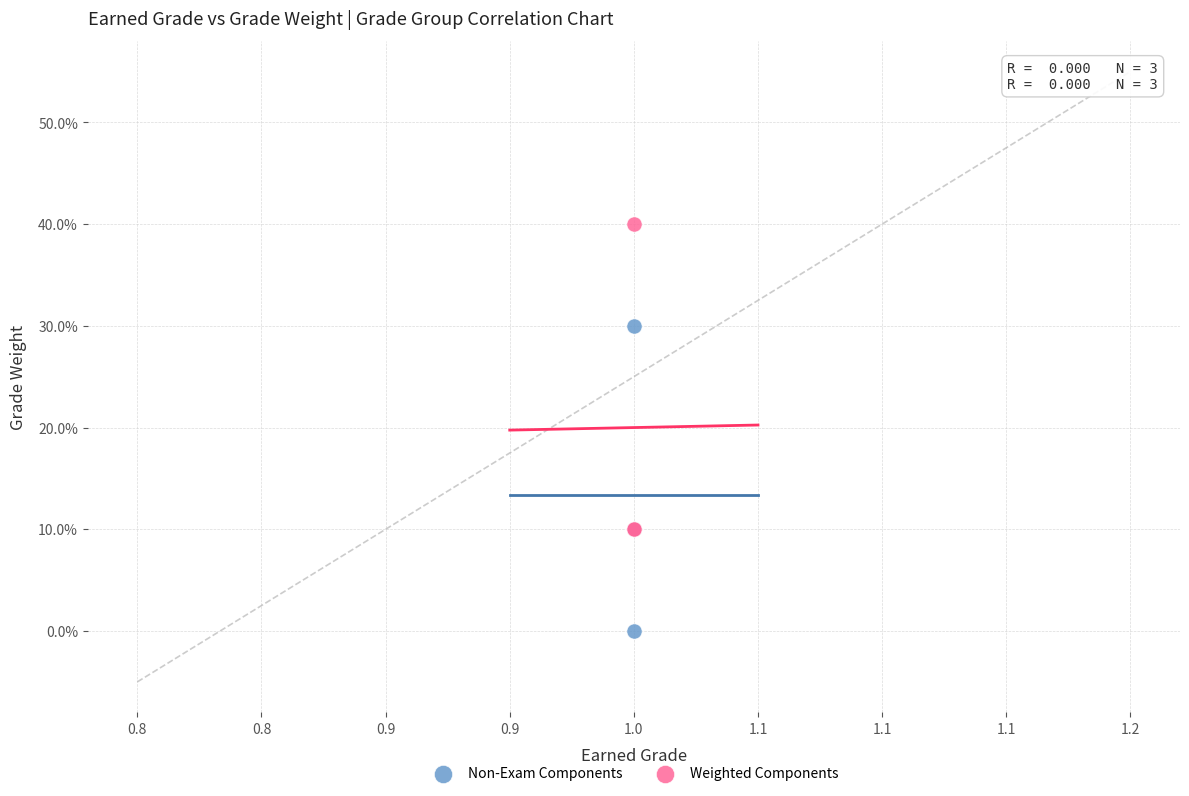

What are all the series names shown in the legend?

Non-Exam Components, Weighted Components